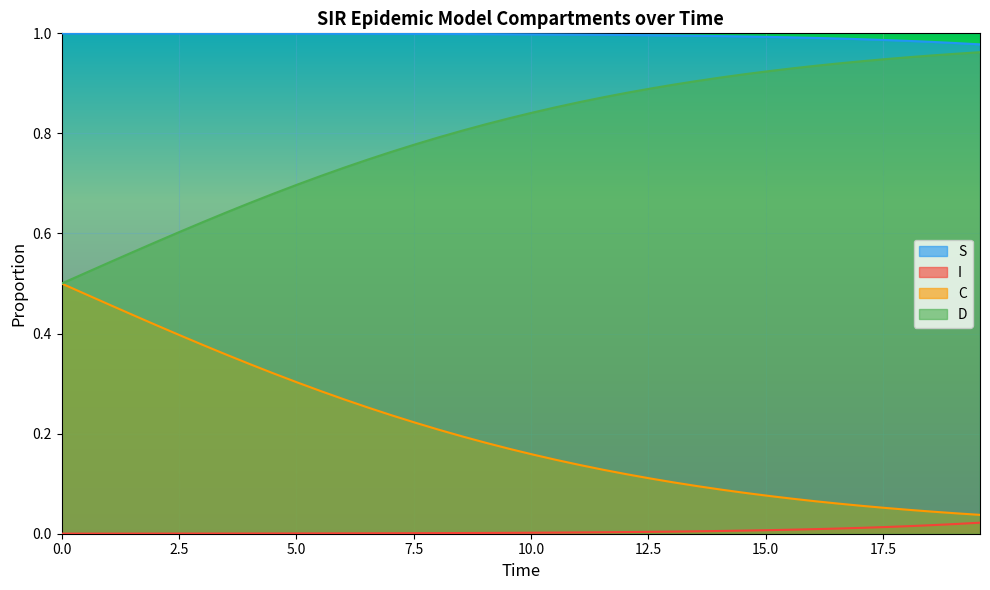

Rank the series by their maximum value, from lowest to highest.

I, C, D, S